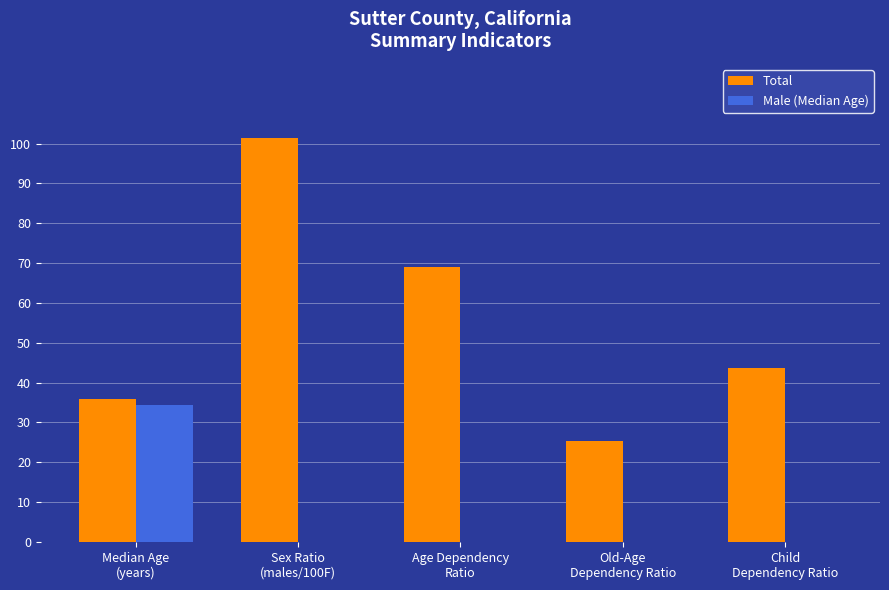

What is the approximate value of Male (Median Age) at Median Age
(years)?

34.3